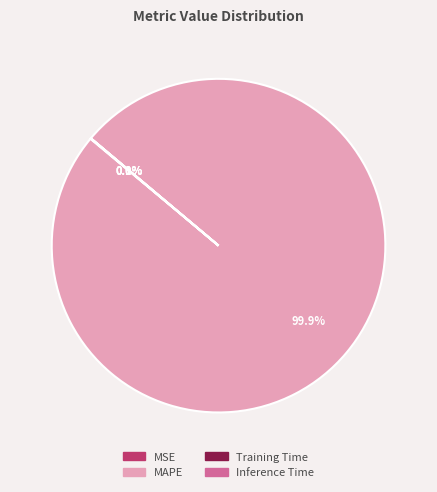

Which category has the biggest portion of the pie?

MAPE